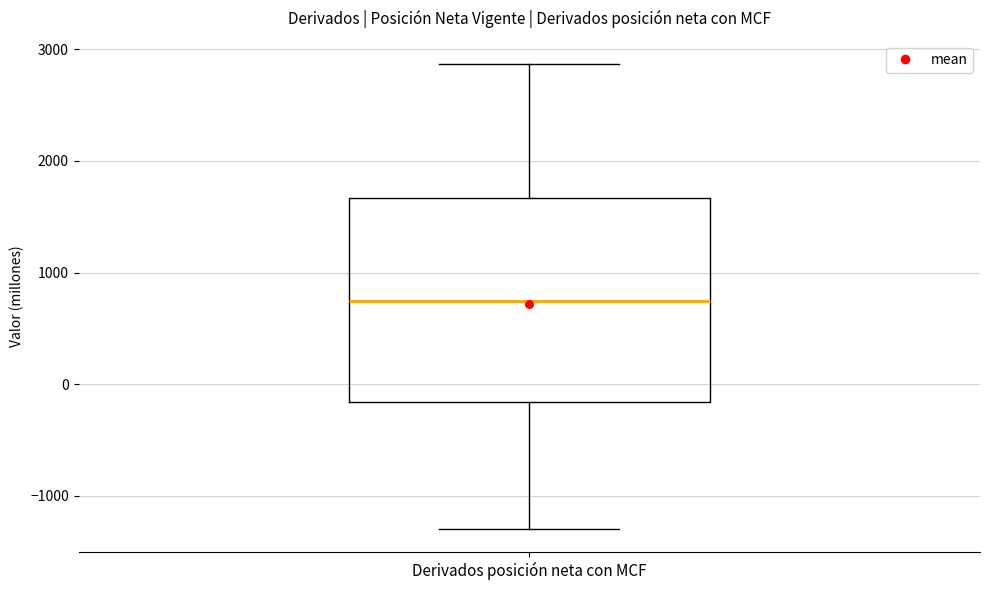

Read this box plot against the y-axis: the position of the median line, the range covered by the box, and the ends of both whiskers. The values are not printed on the chart, so give them approximately, as read against the axis.

median 700, box -200 to 1700, whiskers -1300 to 2900